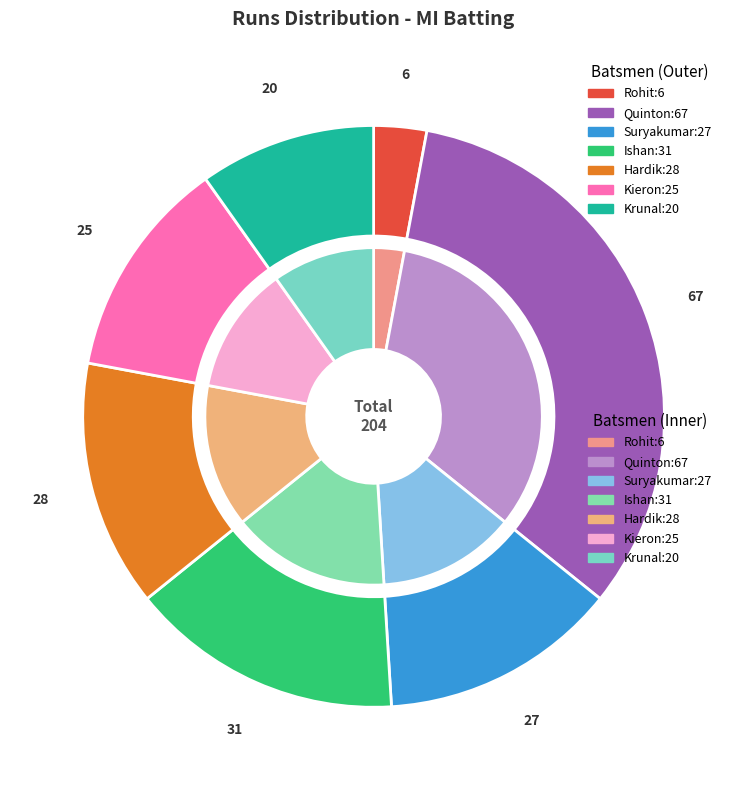

Rank the categories by value from lowest to highest.

Rohit Sharma (c), Krunal Pandya, Kieron Pollard, Suryakumar Yadav, Hardik Pandya, Ishan Kishan, Quinton de Kock